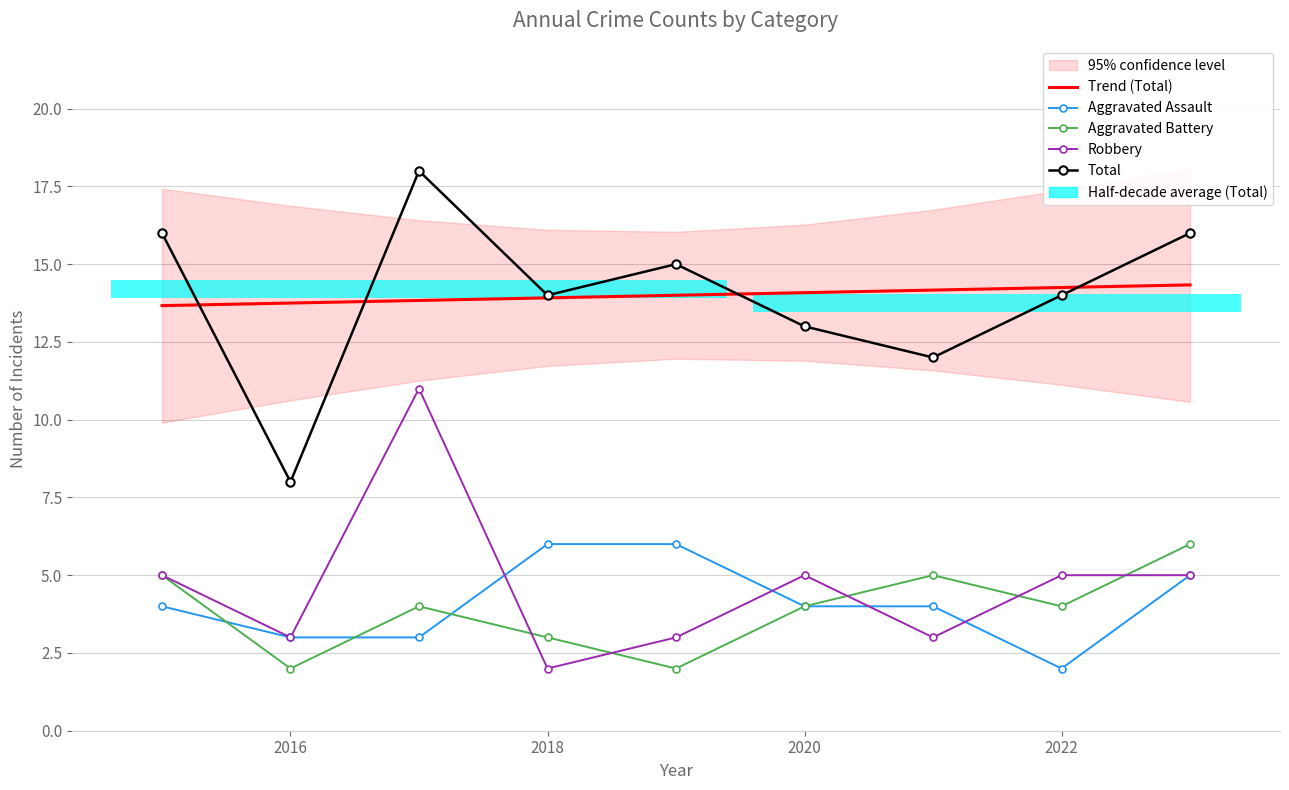

Which series has the widest spread of values?

Total